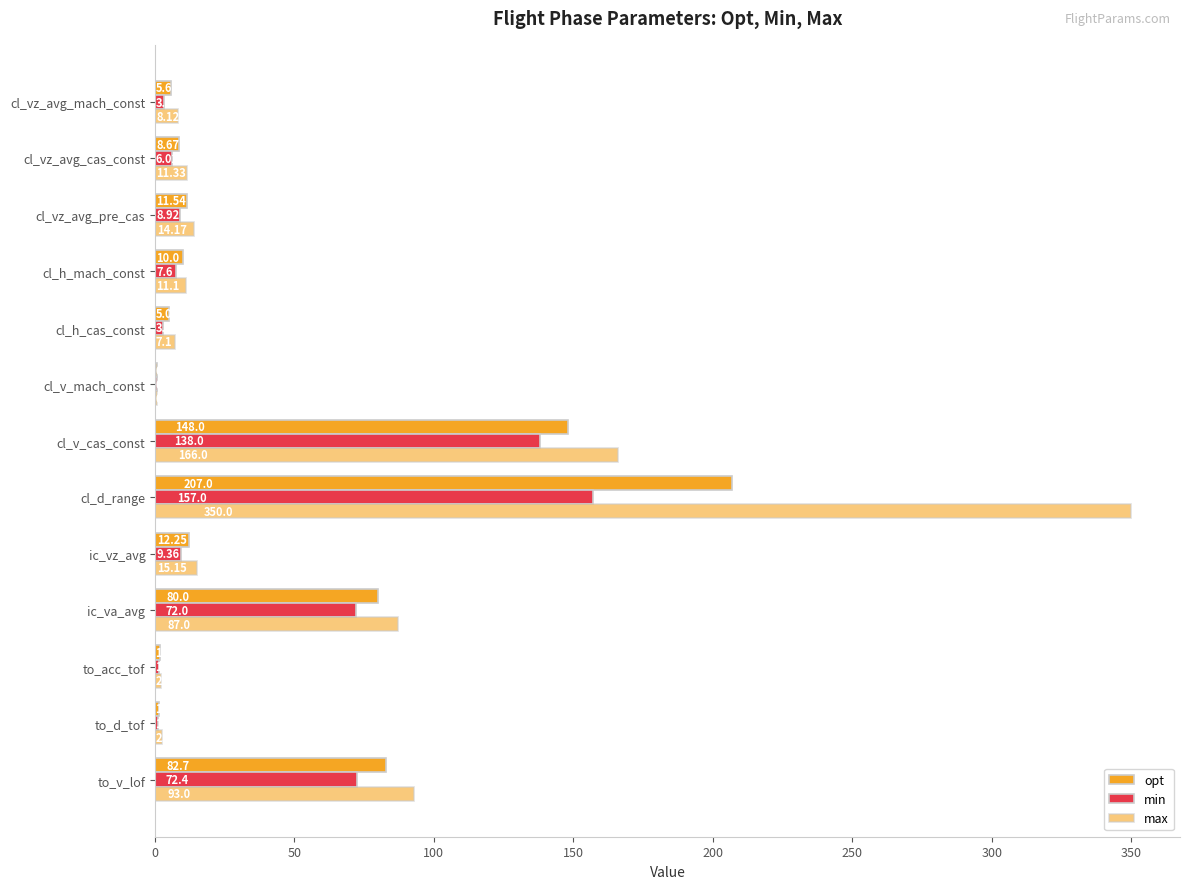

Which series has the largest total across all categories?

max